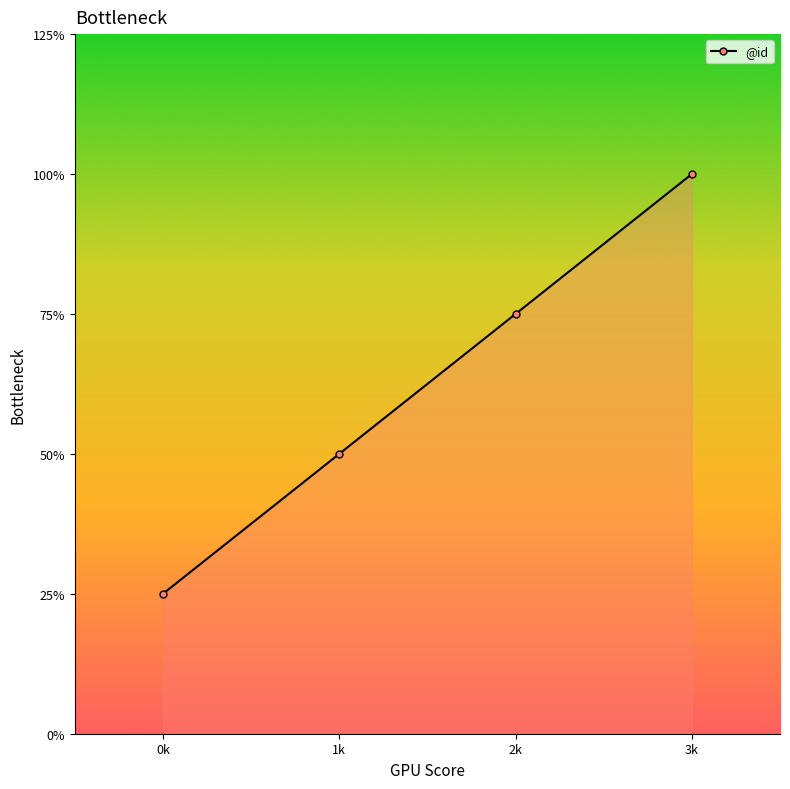

List the labels in order of value, largest first.

3k, 2k, 1k, 0k